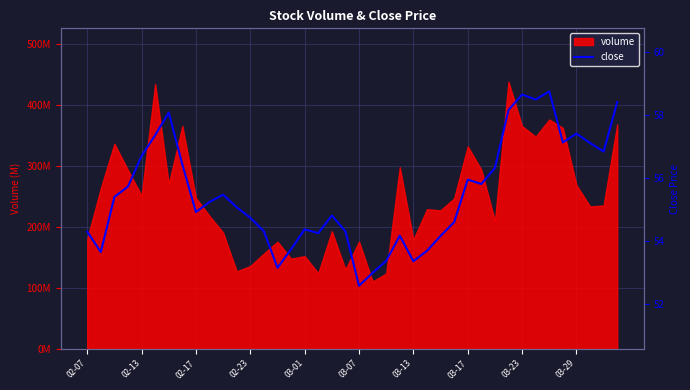

How many values are below 55?

19